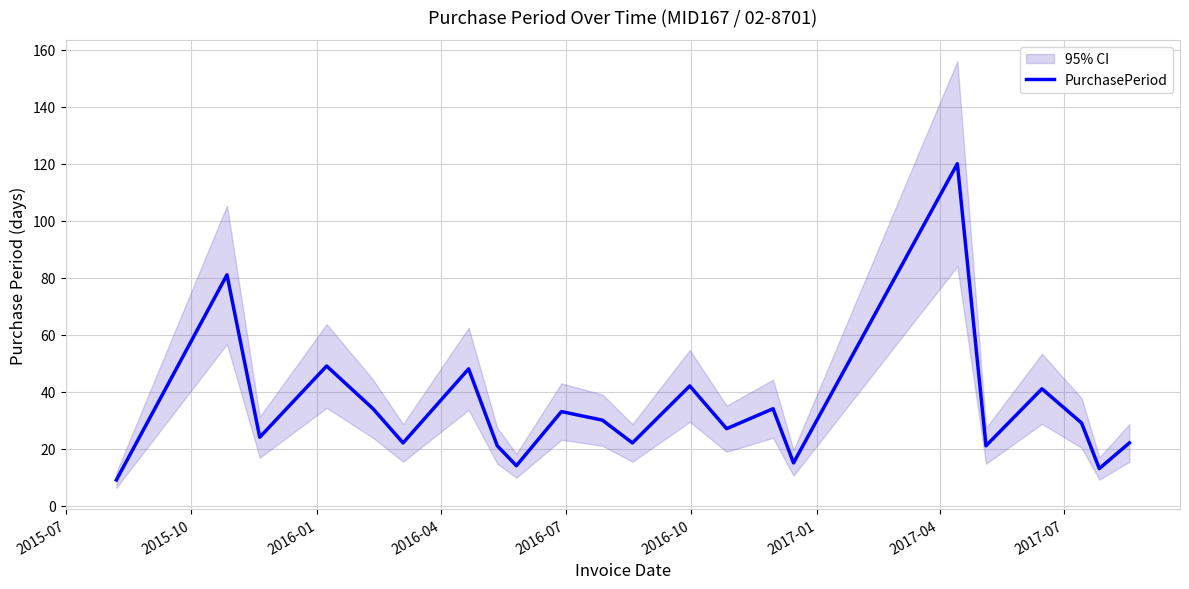

What is the lowest value of the PurchasePeriod series?

9